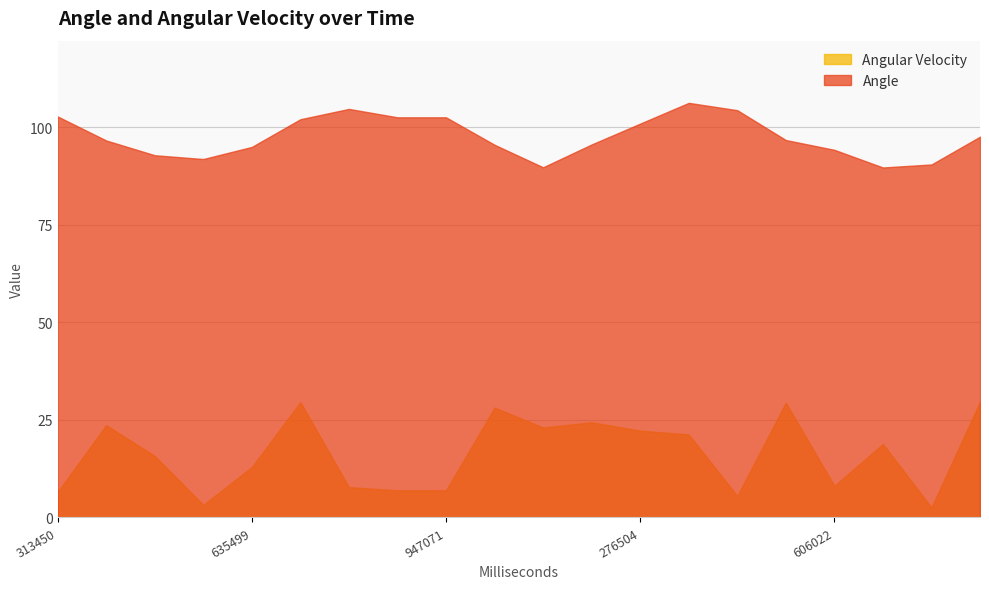

Rank the series by their average value, from lowest to highest.

Angular Velocity, Angle